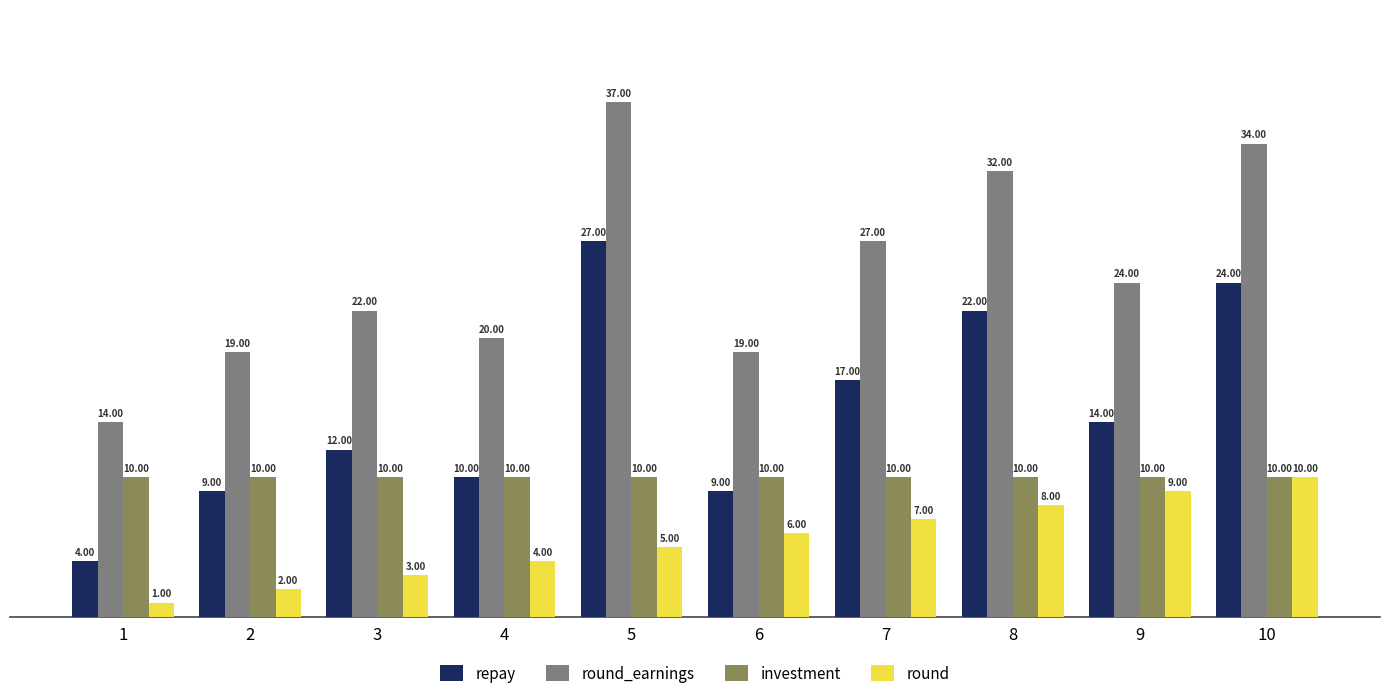

What is the sum of all round values?

55